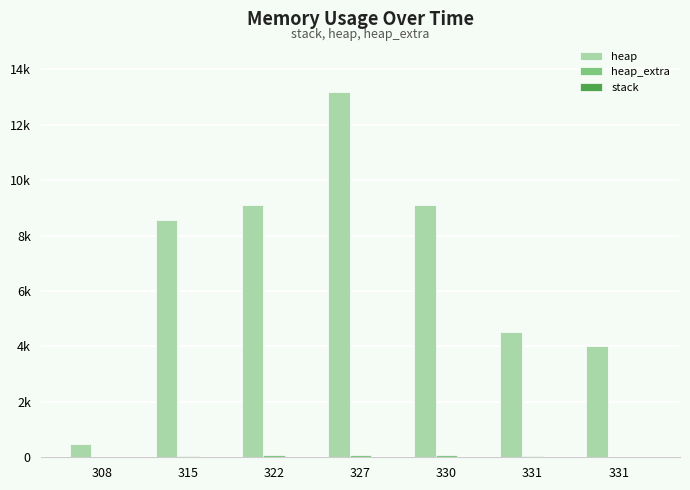

Are the bars horizontal?

No